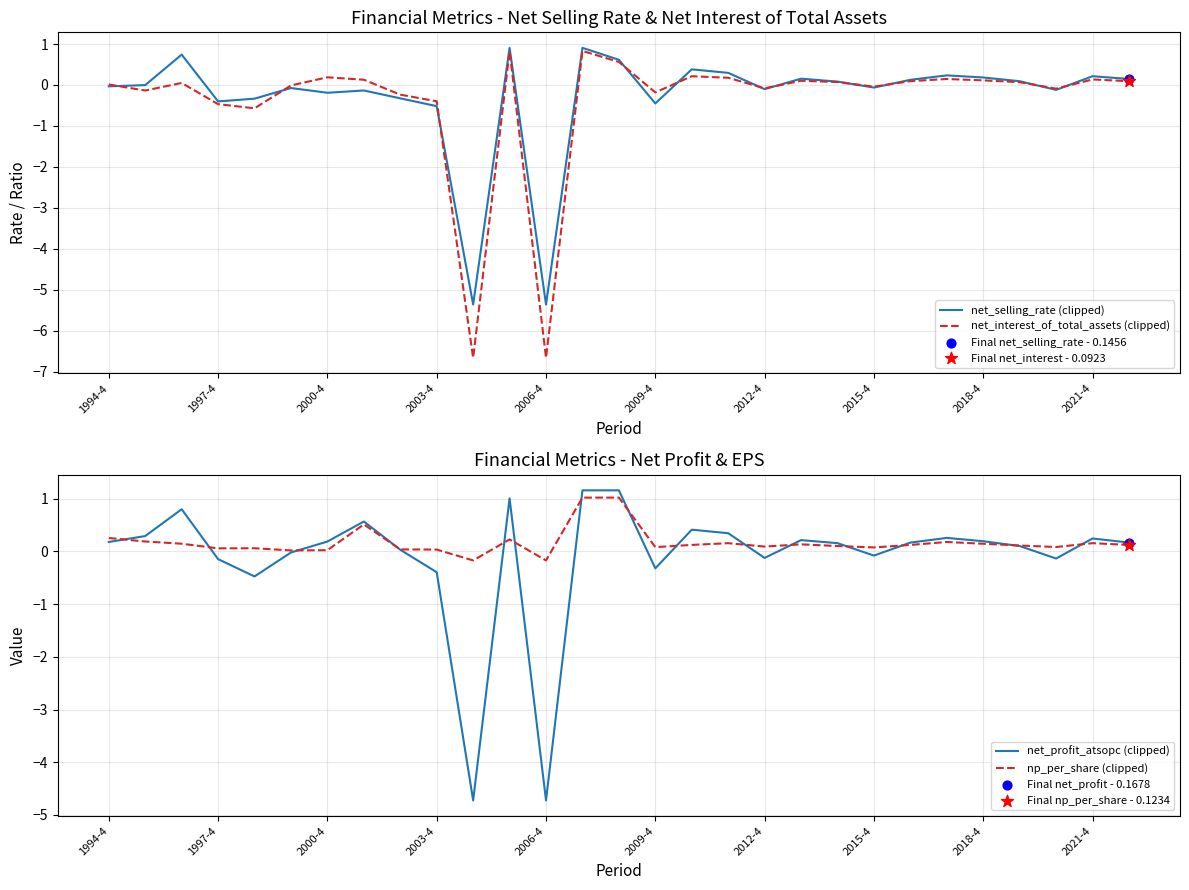

Which series has the widest spread of Y values?

net_interest_of_total_assets (clipped)